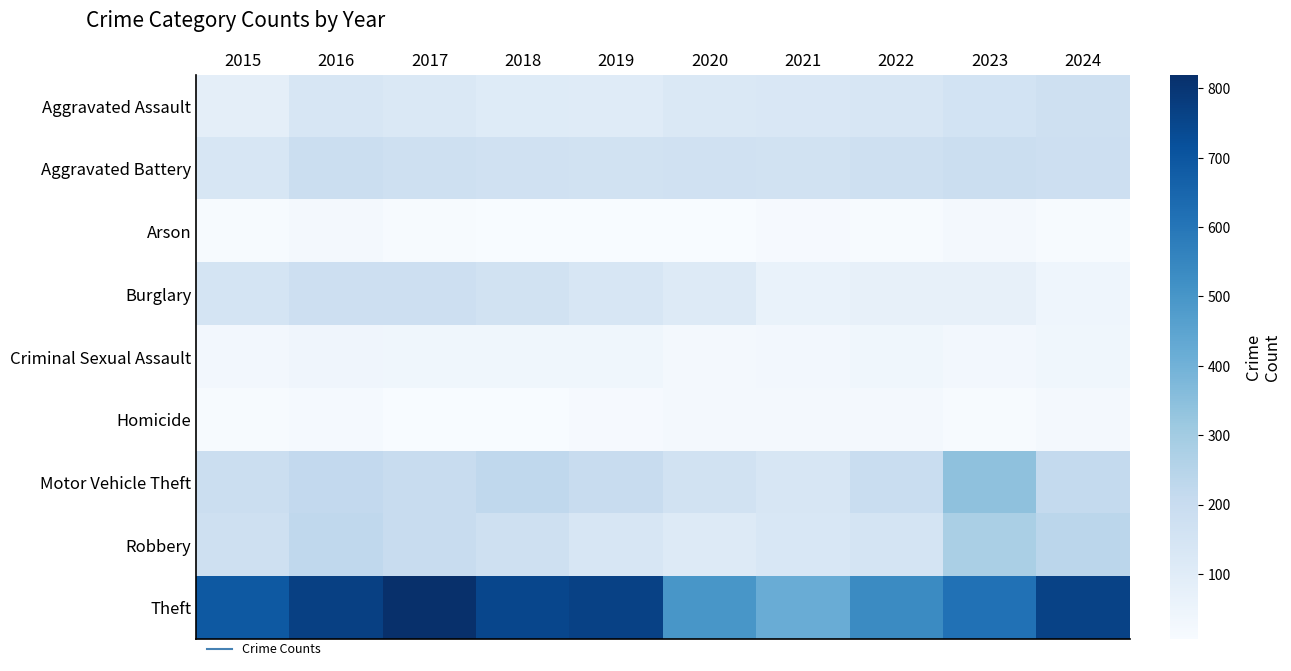

Reading left to right, list all the values displayed in this chart.

Aggravated Assault: 2015=84	2016=135	2017=121	2018=107	2019=102	2020=122	2021=127	2022=136	2023=157	2024=174
Aggravated Battery: 2015=137	2016=185	2017=173	2018=166	2019=164	2020=168	2021=164	2022=175	2023=189	2024=180
Arson: 2015=12	2016=23	2017=10	2018=7	2019=6	2020=9	2021=14	2022=10	2023=20	2024=12
Burglary: 2015=149	2016=178	2017=179	2018=160	2019=139	2020=108	2021=62	2022=70	2023=71	2024=44
Criminal Sexual Assault: 2015=28	2016=39	2017=35	2018=36	2019=35	2020=24	2021=28	2022=37	2023=26	2024=36
Homicide: 2015=11	2016=18	2017=8	2018=6	2019=13	2020=21	2021=19	2022=19	2023=11	2024=20
Motor Vehicle Theft: 2015=190	2016=219	2017=203	2018=223	2019=199	2020=164	2021=137	2022=196	2023=342	2024=214
Robbery: 2015=174	2016=224	2017=203	2018=176	2019=134	2020=113	2021=133	2022=150	2023=280	2024=238
Theft: 2015=692	2016=767	2017=820	2018=750	2019=763	2020=498	2021=419	2022=535	2023=615	2024=762